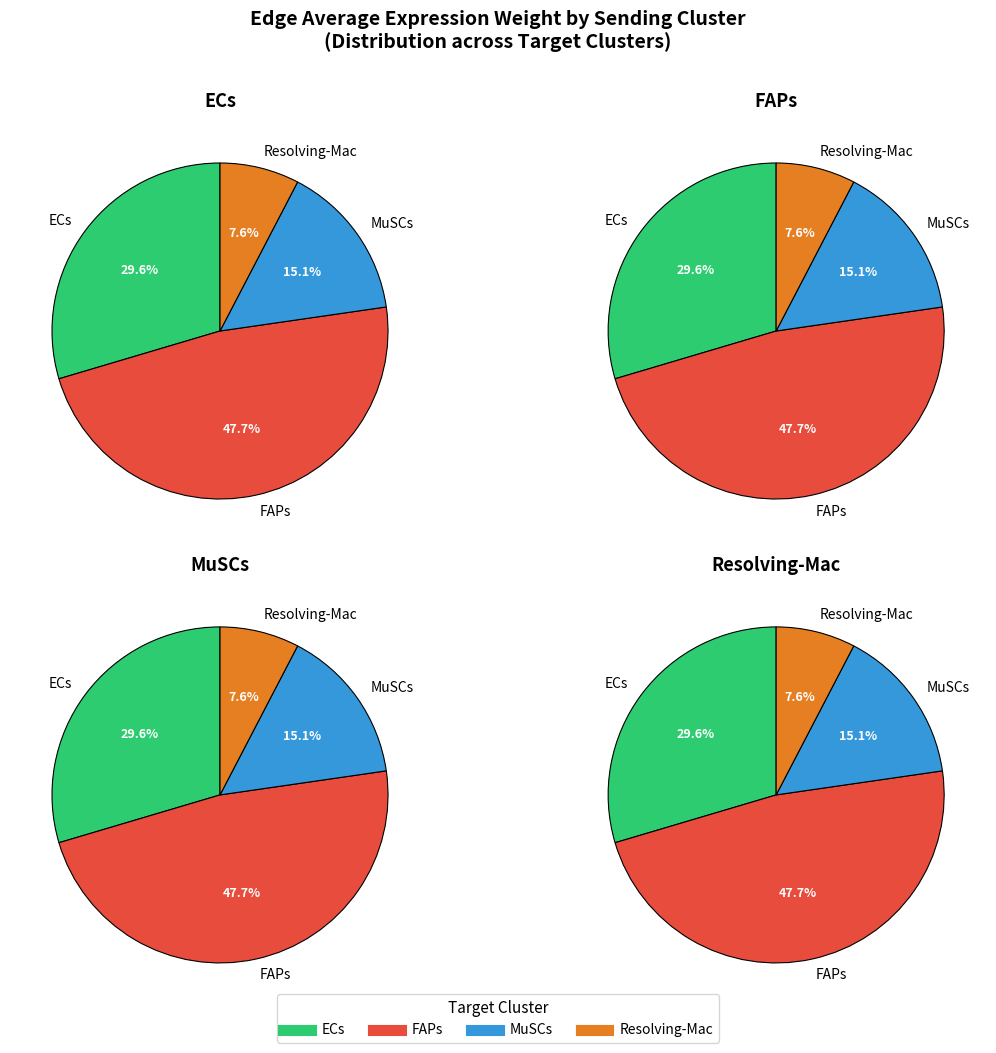

To the nearest percent, what portion does 0 represent?

30%